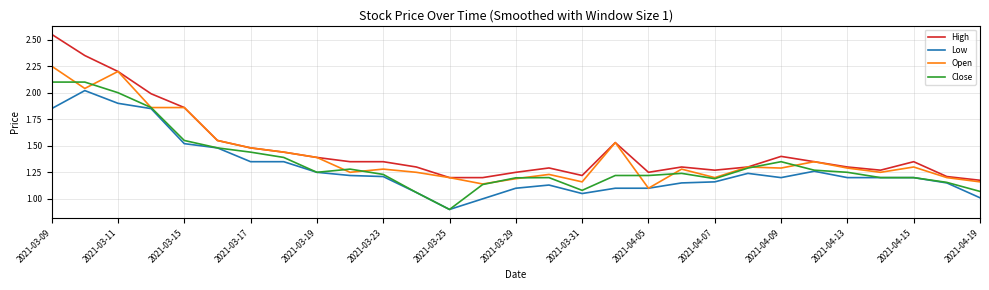

What is the smallest value displayed?

0.9